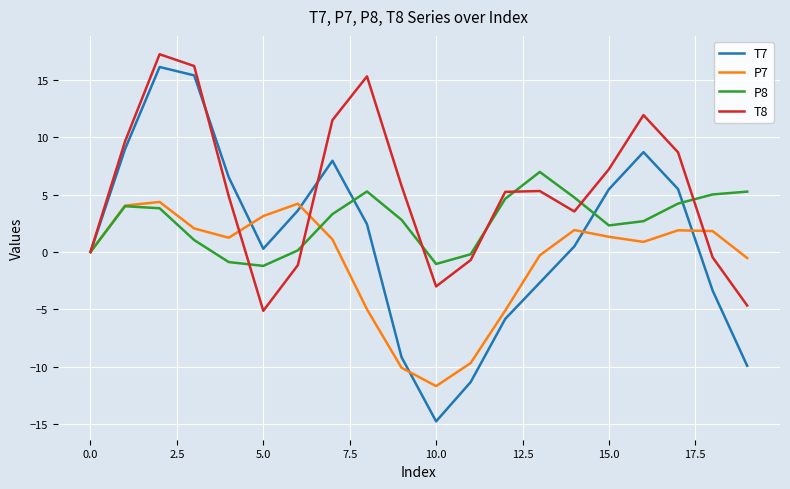

What are all the series names shown in the legend?

T7, P7, P8, T8